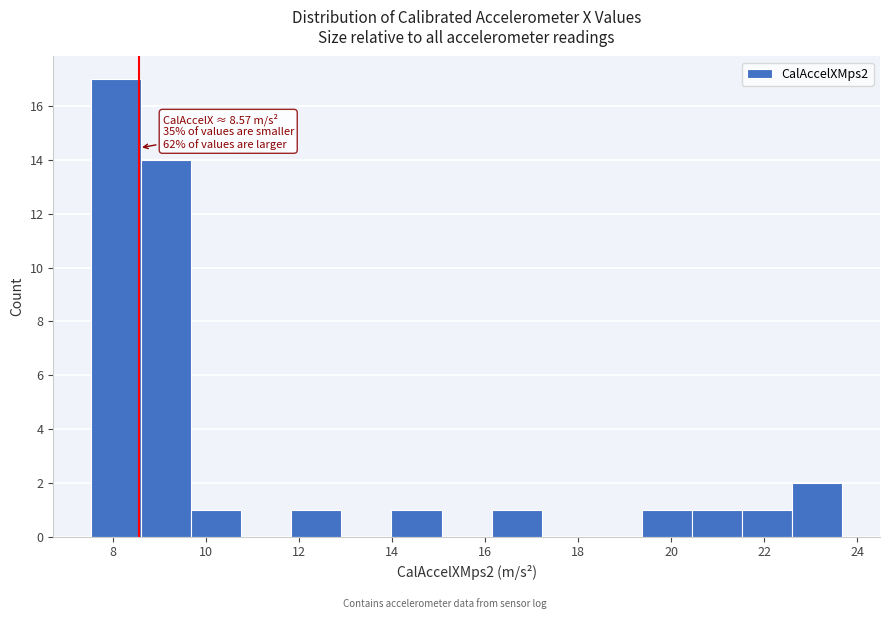

Over which range of the x-axis is the bar tallest?

7.6 to 8.6